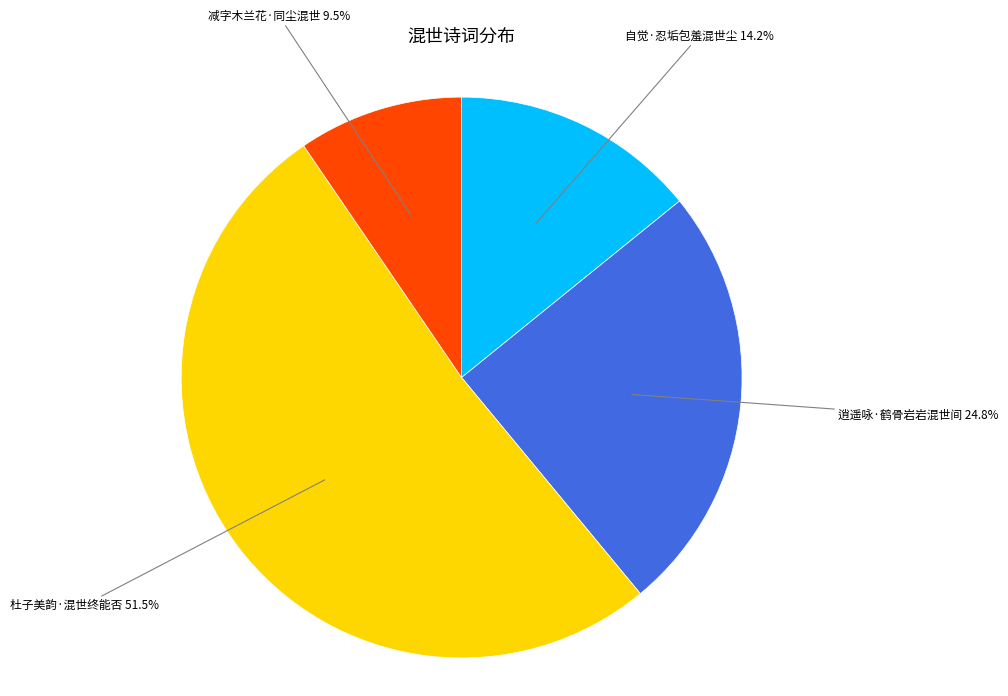

Is there any slice that represents more than half of the pie?

Yes